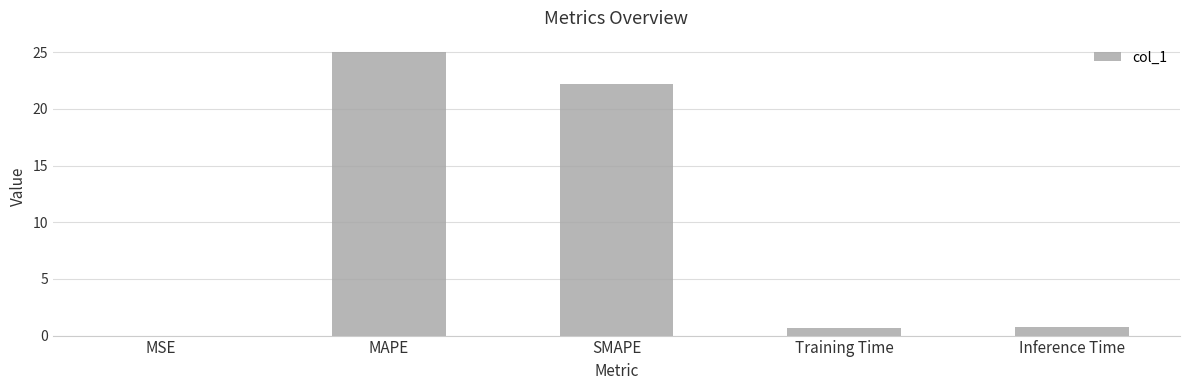

True or false: the data shows 36.0 at SMAPE.

False